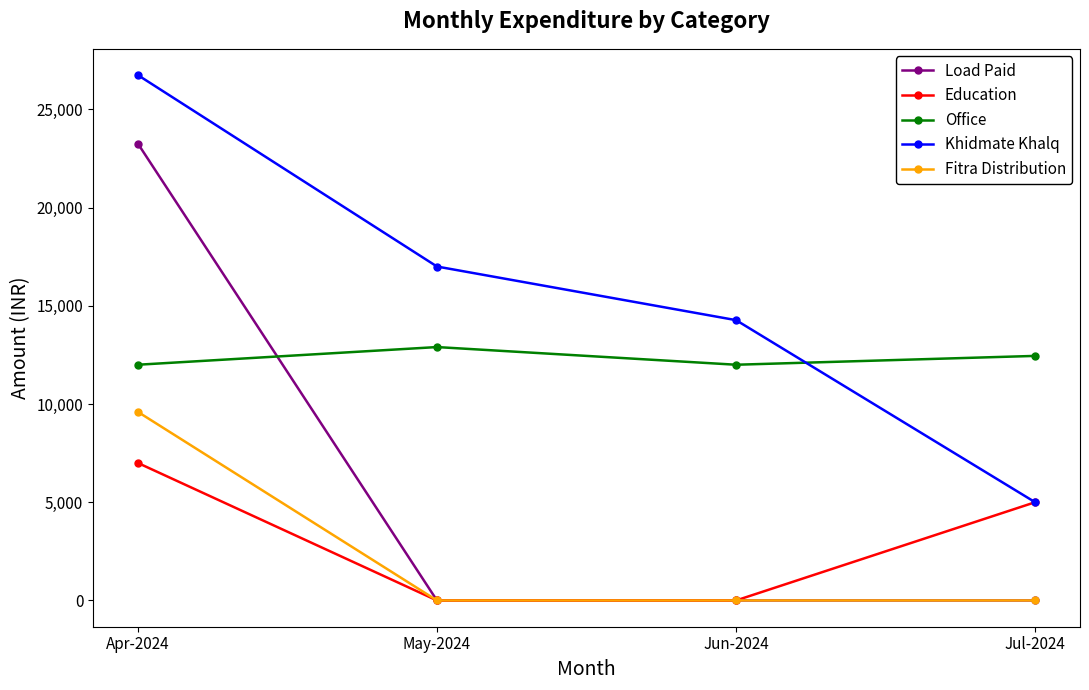

Which label corresponds to the largest value in the chart?

Apr-2024